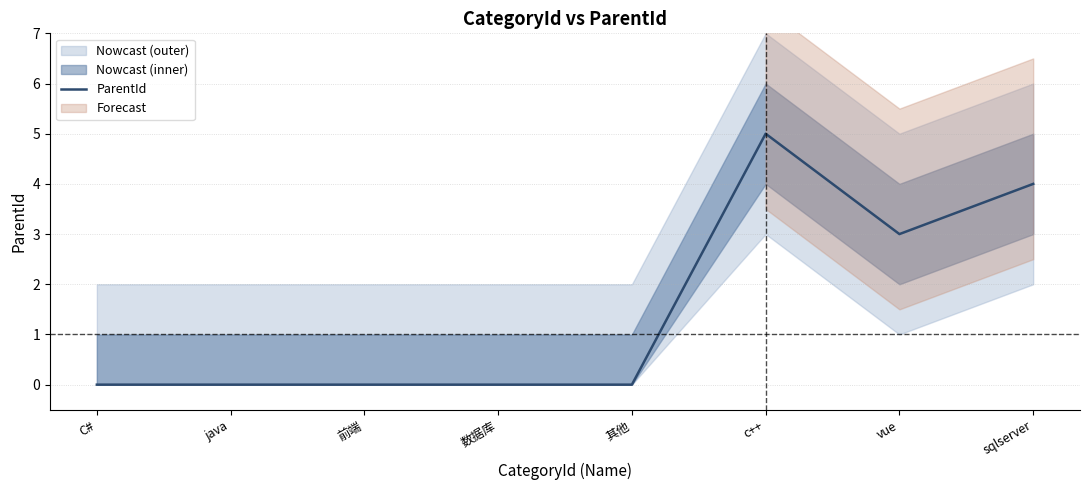

How many data points does each series have?

8